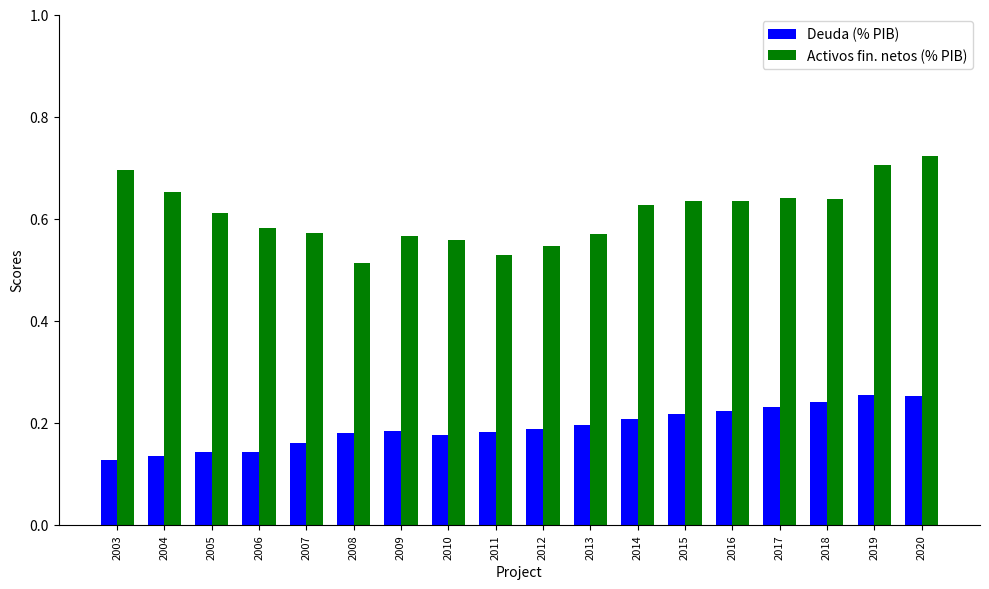

Count the Activos fin. netos (% PIB) values in the range 0 to 1.

18